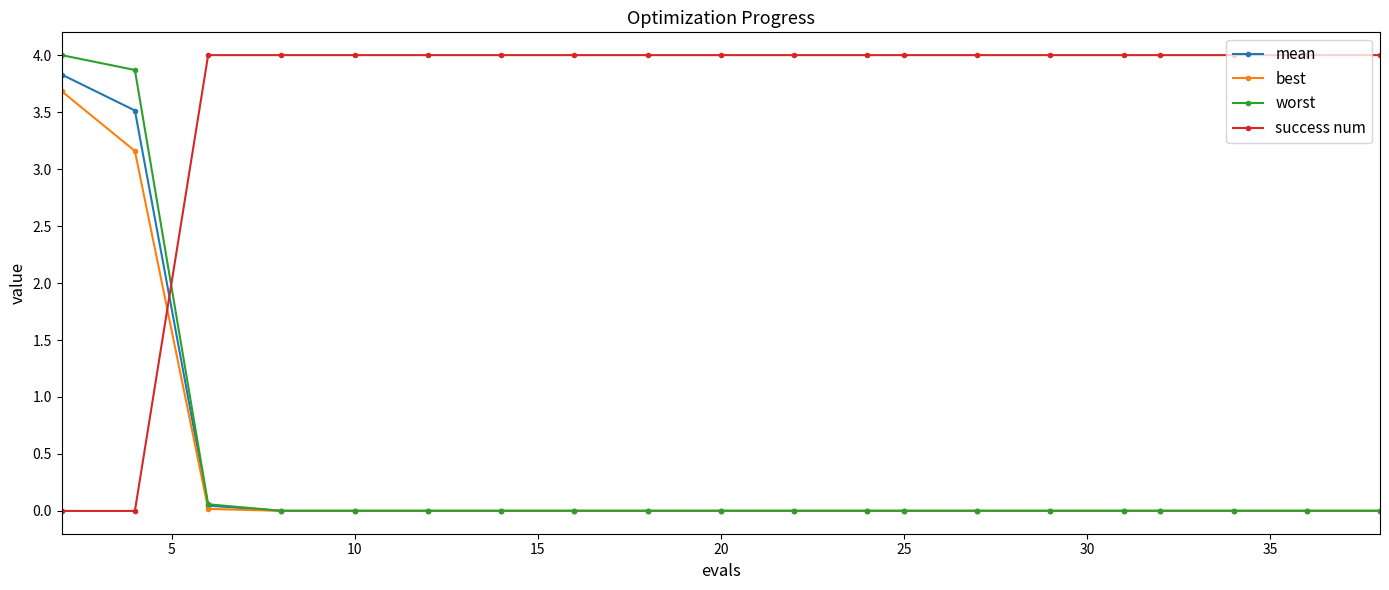

How many times do mean and success num cross each other?

1